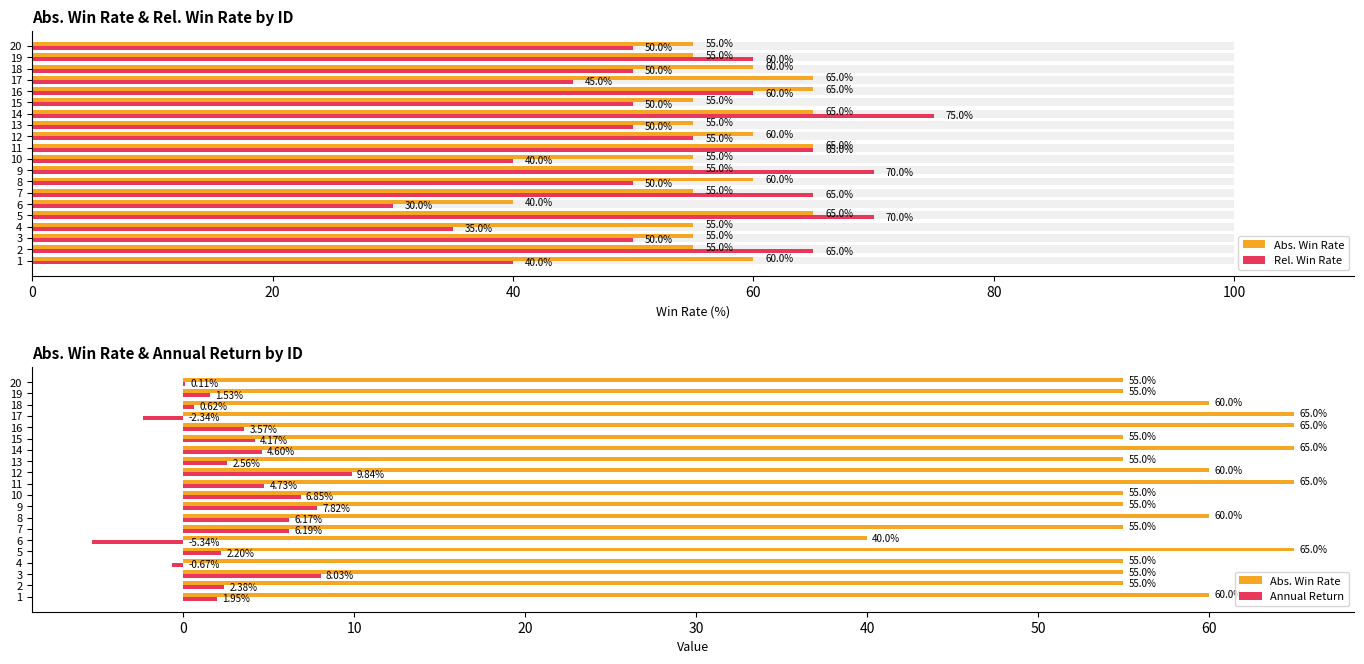

What is the sum of all Abs. Win Rate values?

1155.0